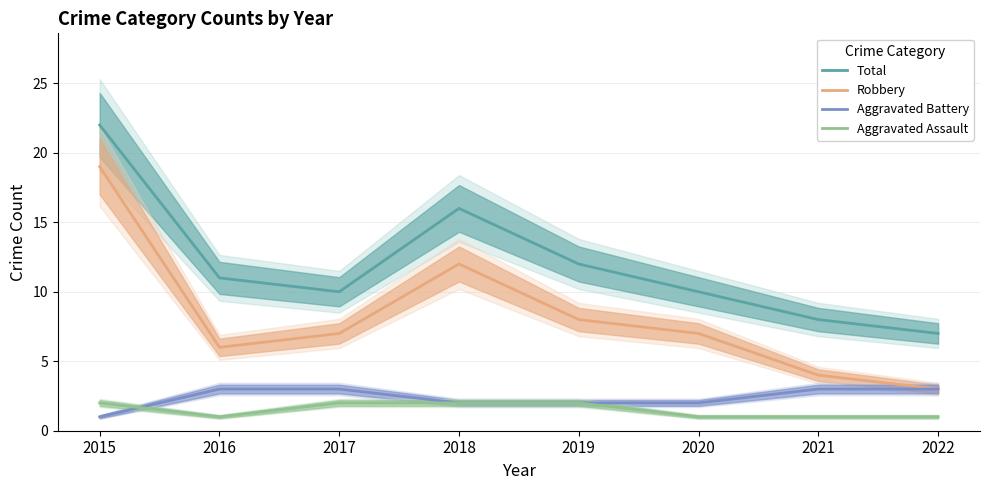

What is the average value of the Total series?

12